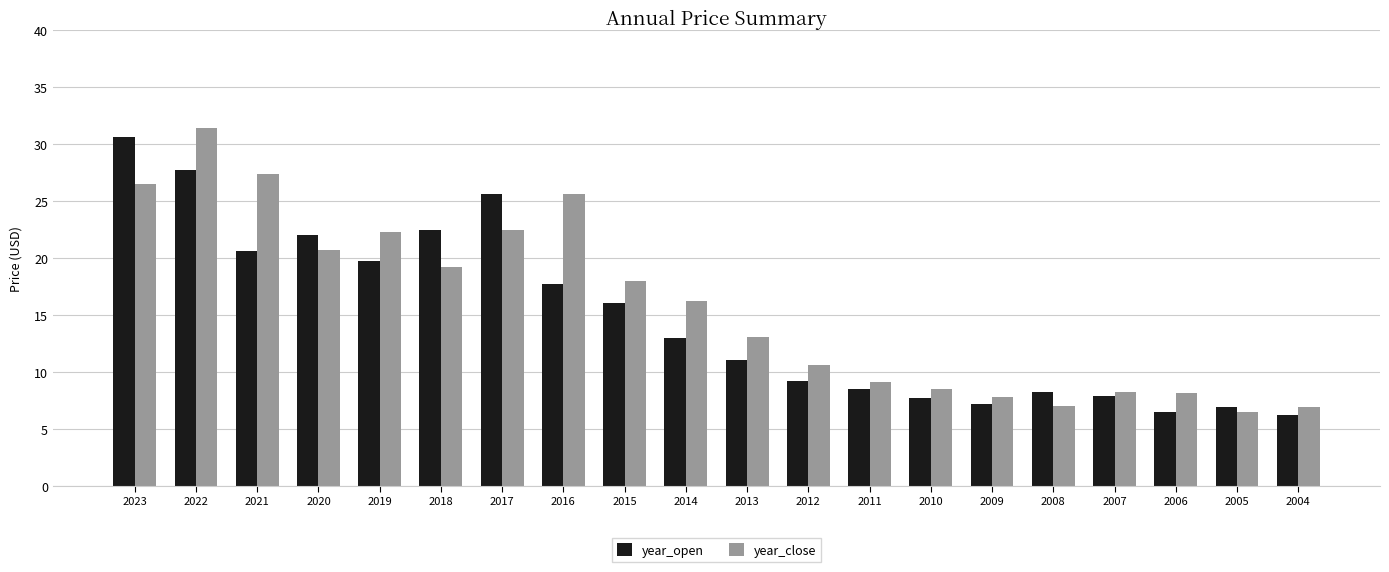

At how many categories does at least one series exceed 28?

2